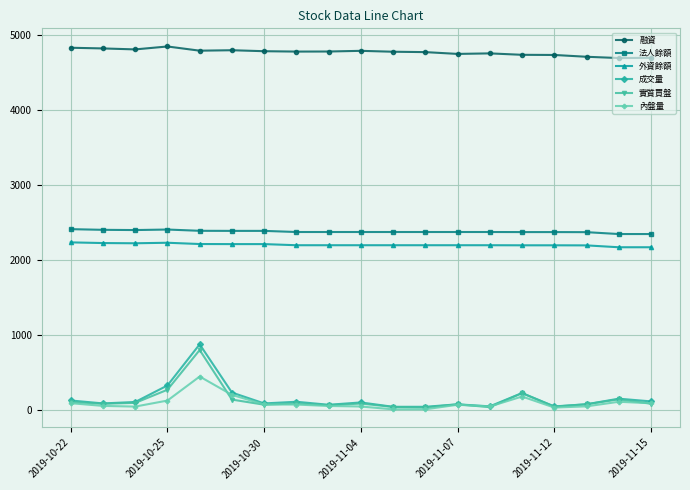

True or false: 法人餘額 and 內盤量 cross at least once.

False